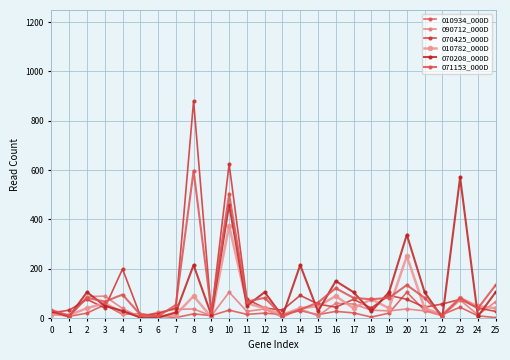

Where do 070208_000D and 071153_000D first cross each other?

1 and 2